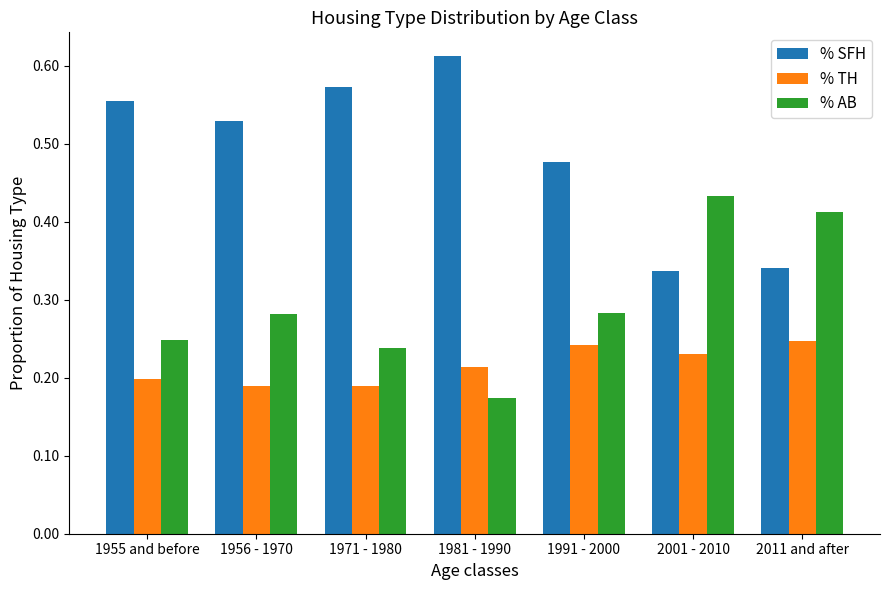

Are the bars grouped side by side (vs. stacked)?

Yes